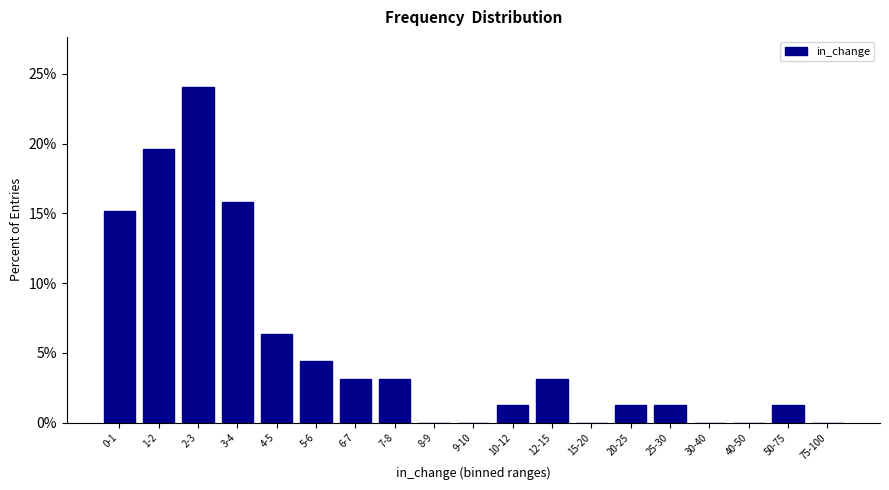

Reading left to right, transcribe all the data shown in this chart.

0-1=15.2	1-2=19.6	2-3=24.1	3-4=15.8	4-5=6.3	5-6=4.4	6-7=3.2	7-8=3.2	8-9=0.0	9-10=0.0	10-12=1.3	12-15=3.2	15-20=0.0	20-25=1.3	25-30=1.3	30-40=0.0	40-50=0.0	50-75=1.3	75-100=0.0